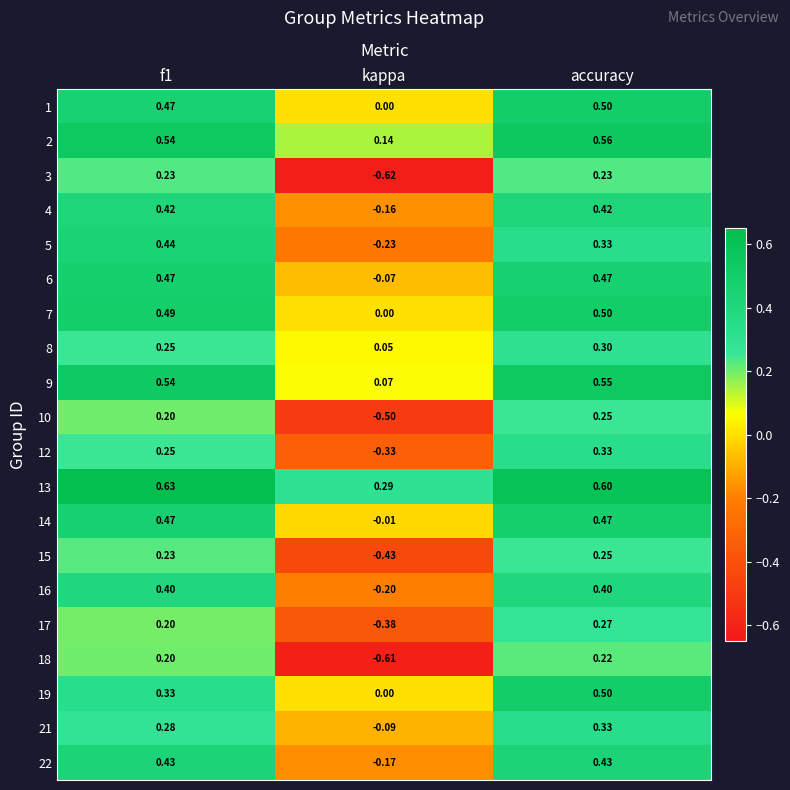

Which category has the lowest value in the 21 series?

kappa